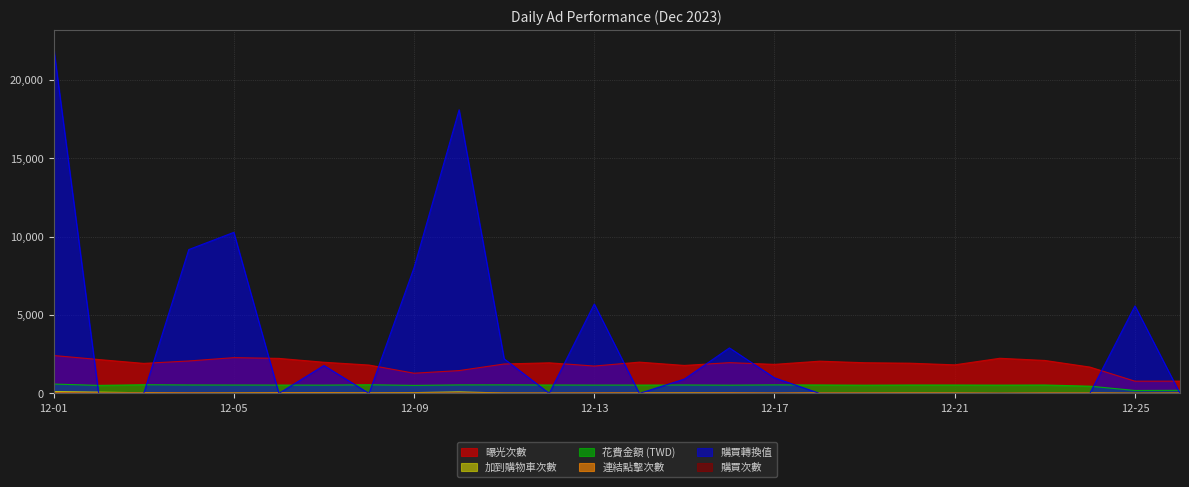

Which series changed the most between 2023-12-02 and 2023-12-19?

曝光次數